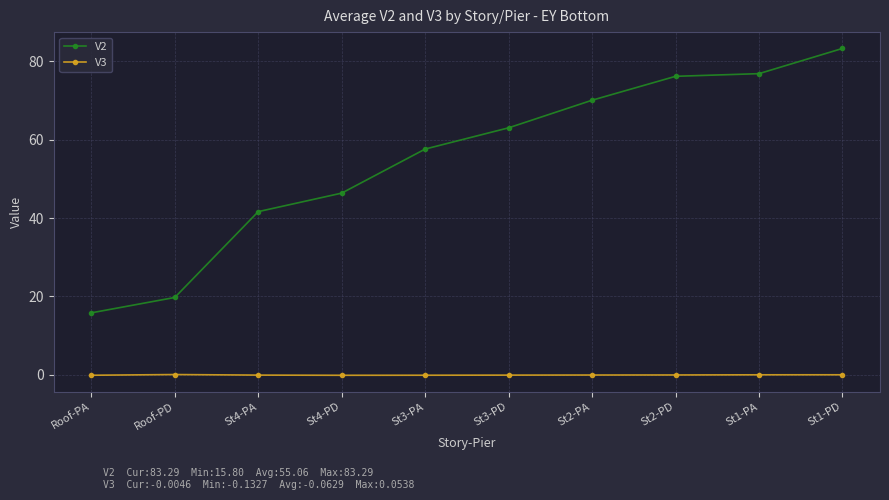

What is the label of the 5th point from the right?

St3-PD